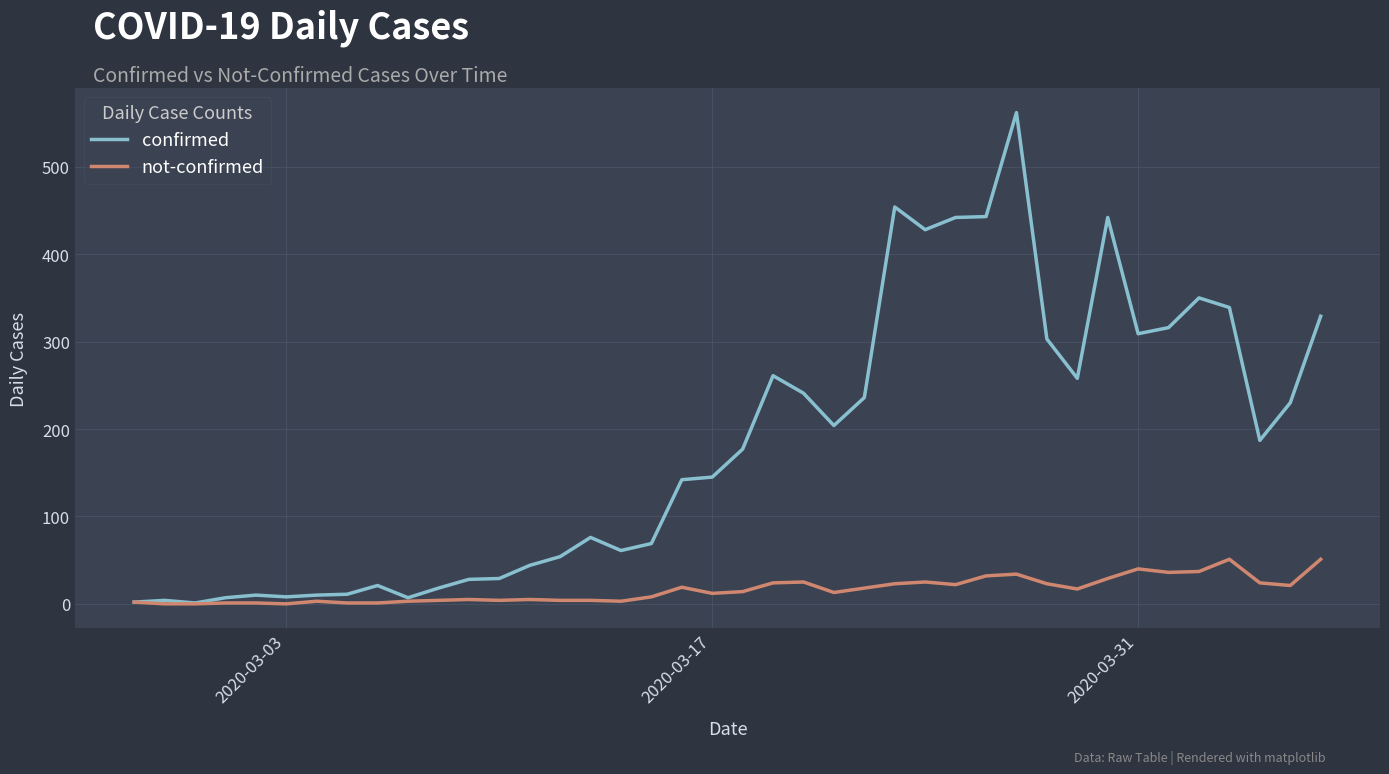

Which series has the largest total across all categories?

confirmed